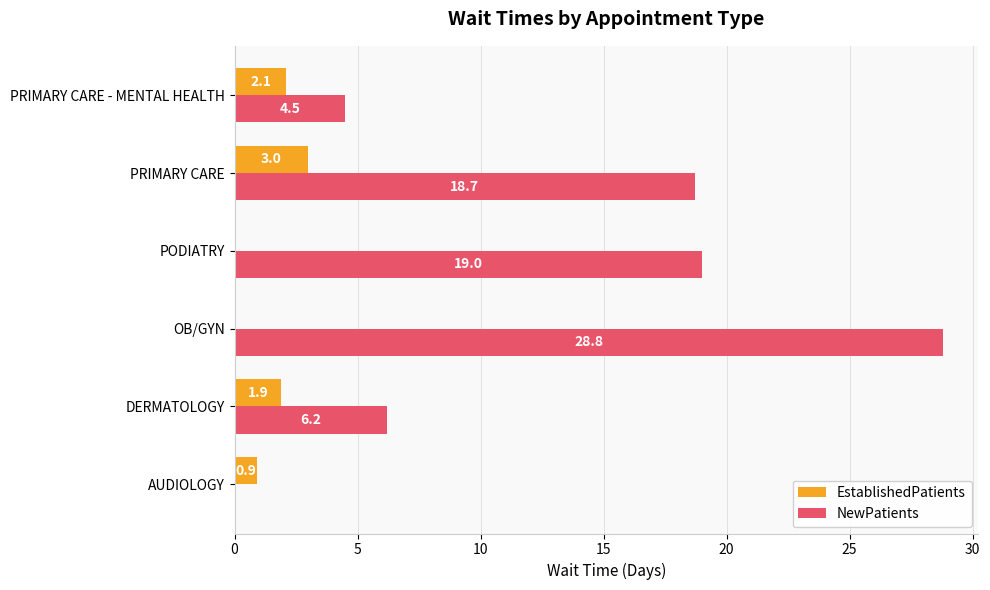

Which series has the largest total across all categories?

NewPatients